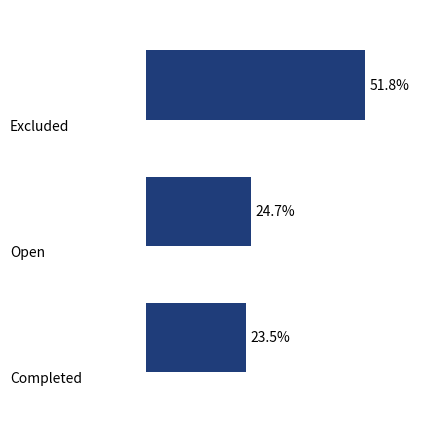

Does the chart contain any negative values?

No